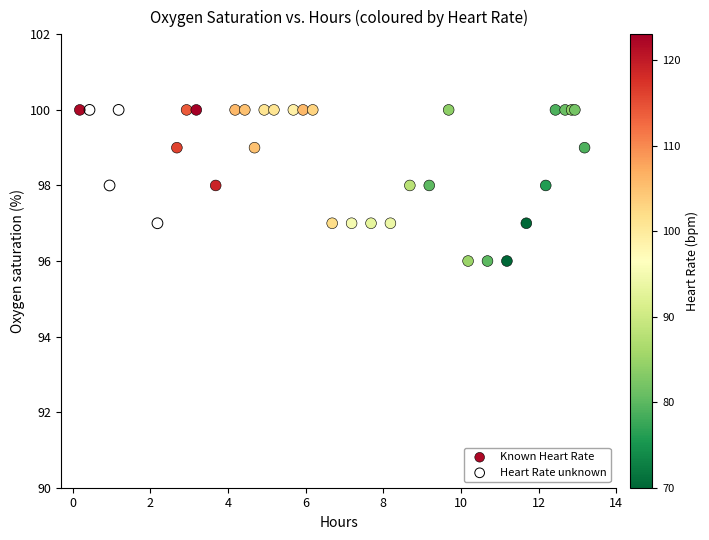

Which series has the widest spread of Y values?

Known Heart Rate